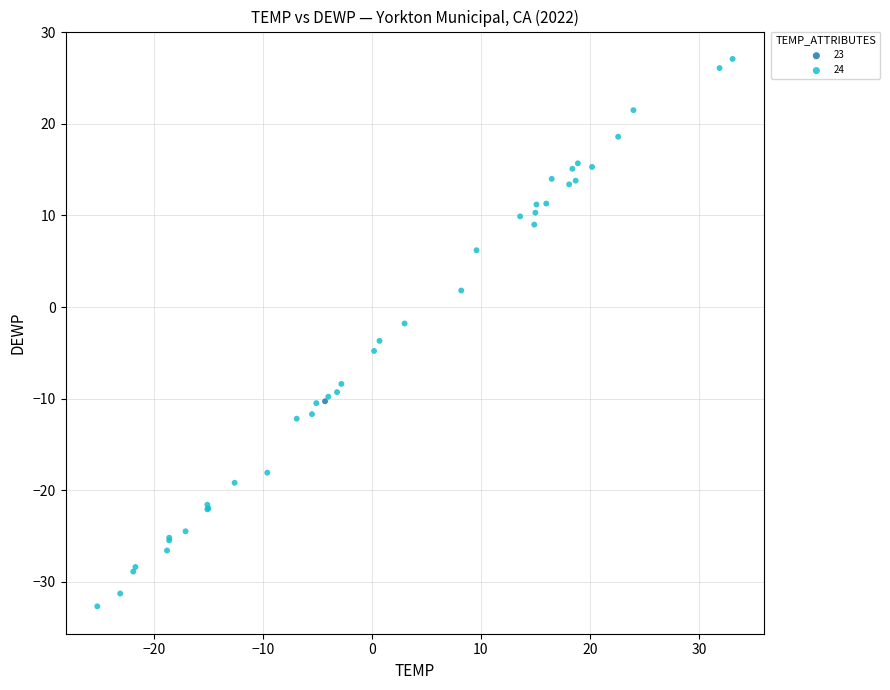

Which series contains the highest Y value?

24